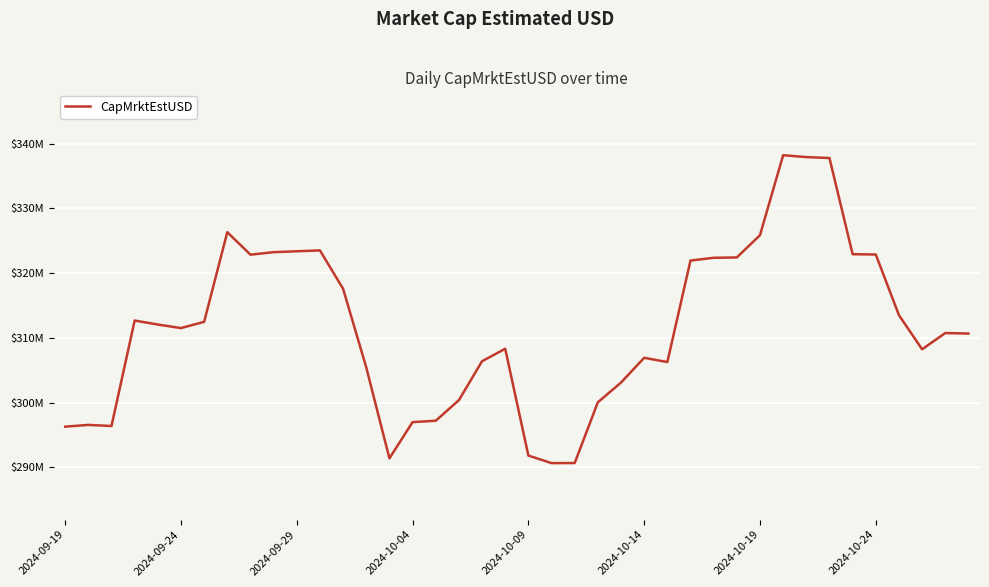

Where is the data nearest to the value 314433379?

36